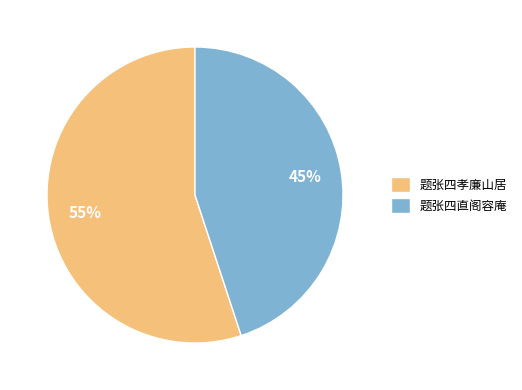

How many slices are in this pie chart?

2